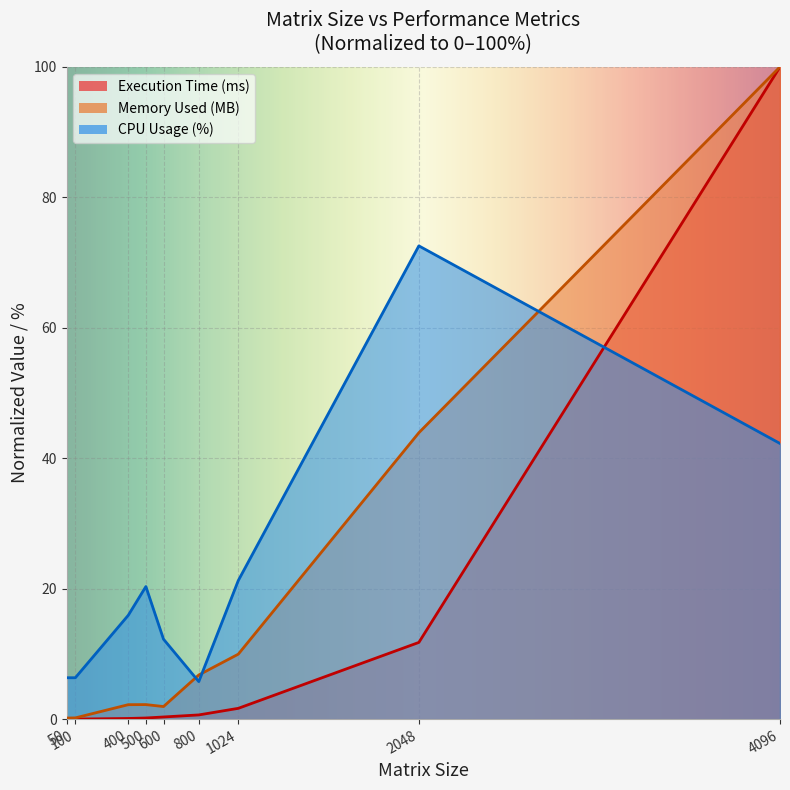

What is the total value across all series at 400?

18.2